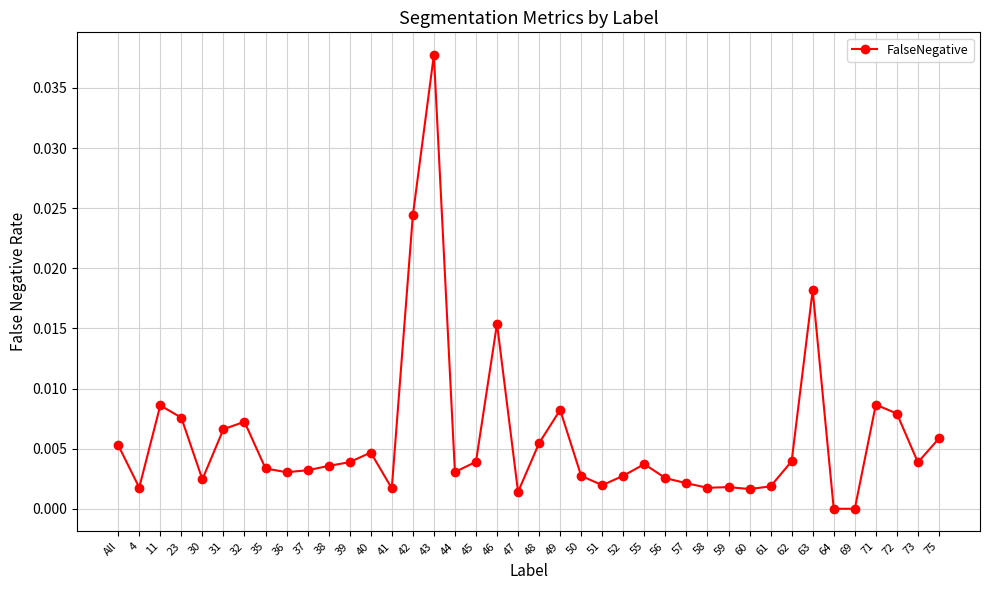

How many categories are shown in the chart?

40